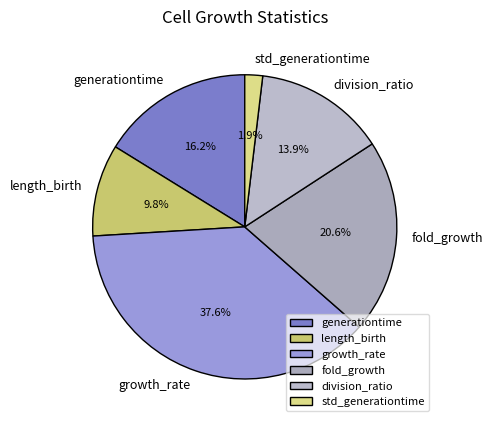

To the nearest percent, what percentage of the pie is generationtime?

16%